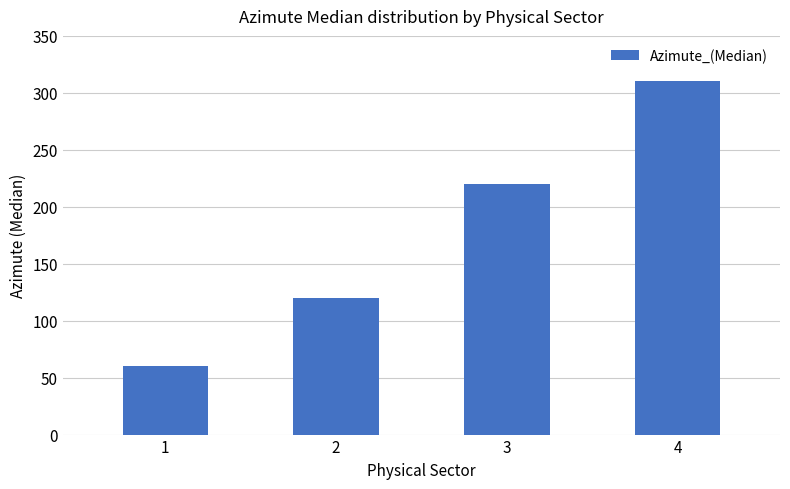

Read the value at 3.

220